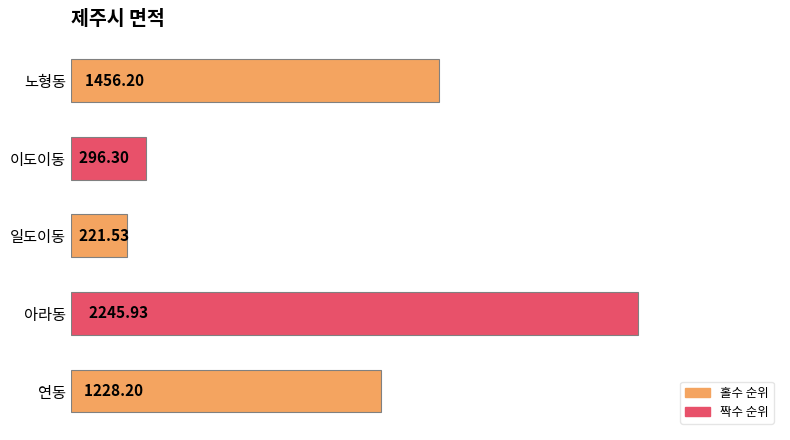

List the labels in order of value, largest first.

아라동, 노형동, 연동, 이도이동, 일도이동